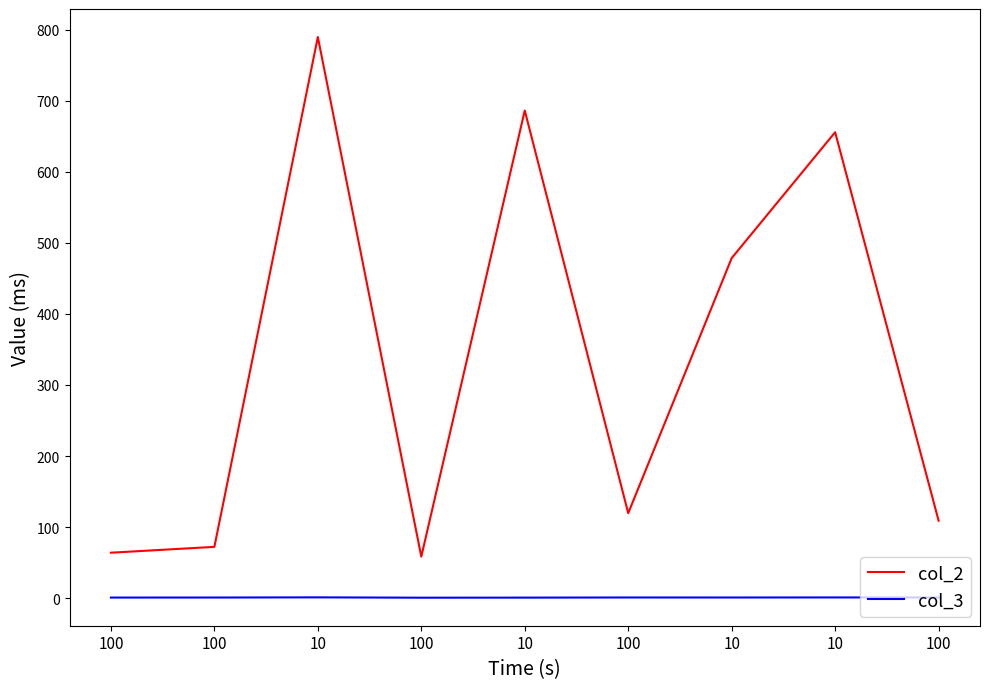

True or false: col_2 and col_3 intersect in this chart.

False